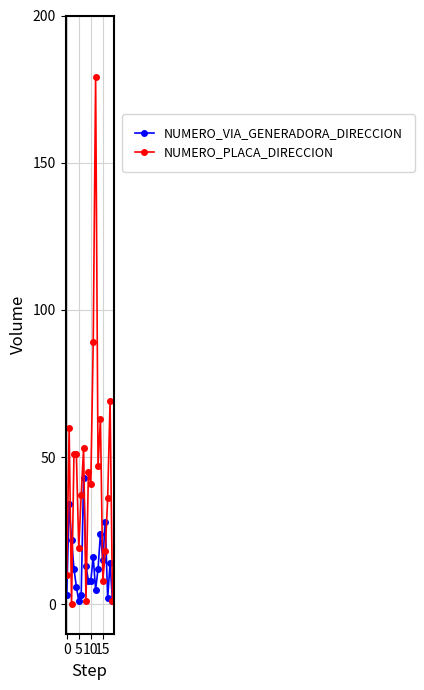

In NUMERO_PLACA_DIRECCION, how many points are lower than both neighbors (excluding endpoints)?

6